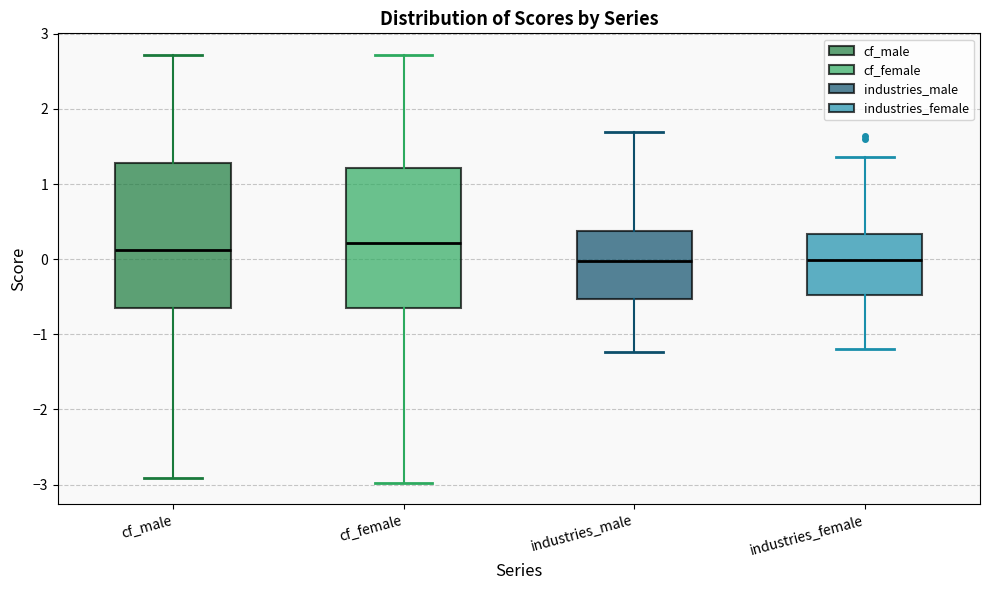

Reading left to right, transcribe this box plot: for each box, give where its median line is, the range the box spans, and where its two whiskers end, as read against the y-axis. The values are not printed on the chart, so give them approximately, as read against the axis.

cf_male: median 0.1, box -0.6 to 1.3, whiskers -2.9 to 2.7
cf_female: median 0.2, box -0.6 to 1.2, whiskers -3.0 to 2.7
industries_male: median 0.0, box -0.5 to 0.4, whiskers -1.2 to 1.7
industries_female: median 0.0, box -0.5 to 0.3, whiskers -1.2 to 1.4